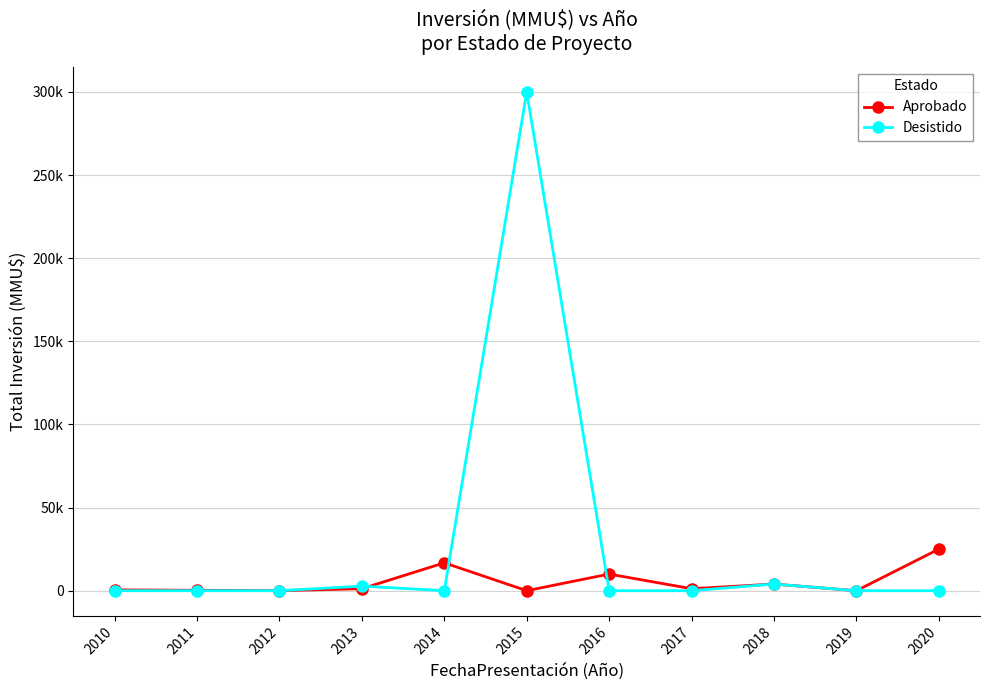

Reading left to right, transcribe all the data shown in this chart.

Aprobado: 2010=500	2011=250	2012=0	2013=1200	2014=16760	2015=0	2016=10000	2017=1200	2018=4000	2019=0	2020=25000
Desistido: 2010=0	2011=0	2012=0	2013=2750	2014=0	2015=300000	2016=0	2017=0	2018=4000	2019=0	2020=0